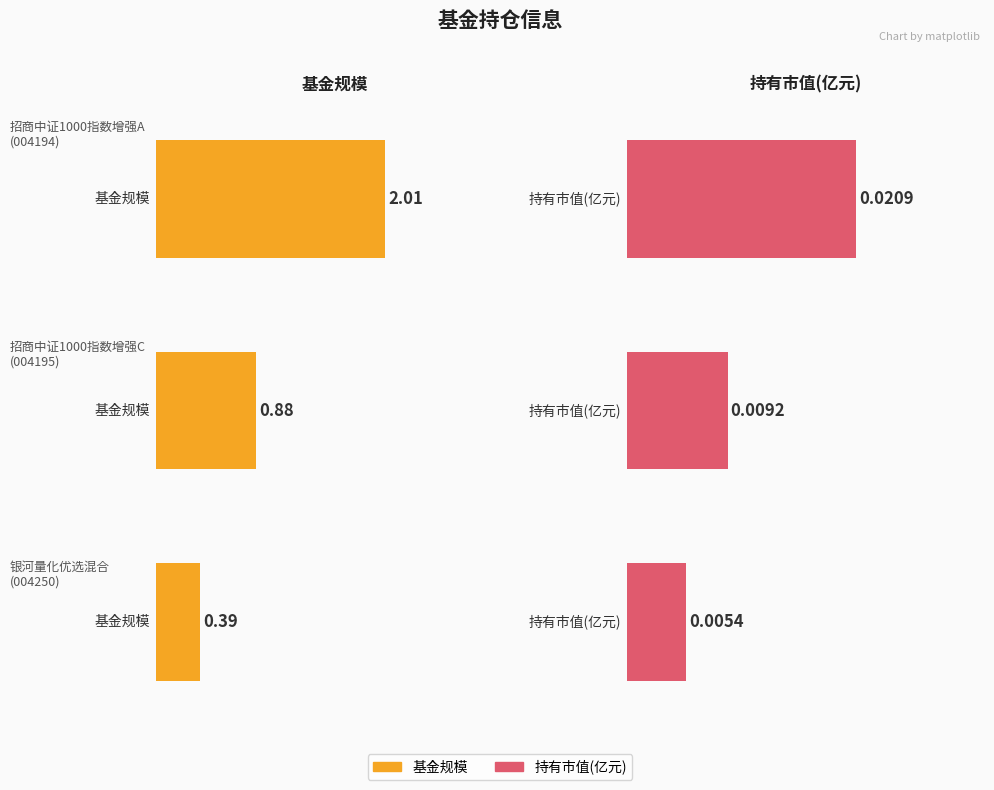

What value does the 基金规模 series have at 招商中证1000指数增强A?

2.0